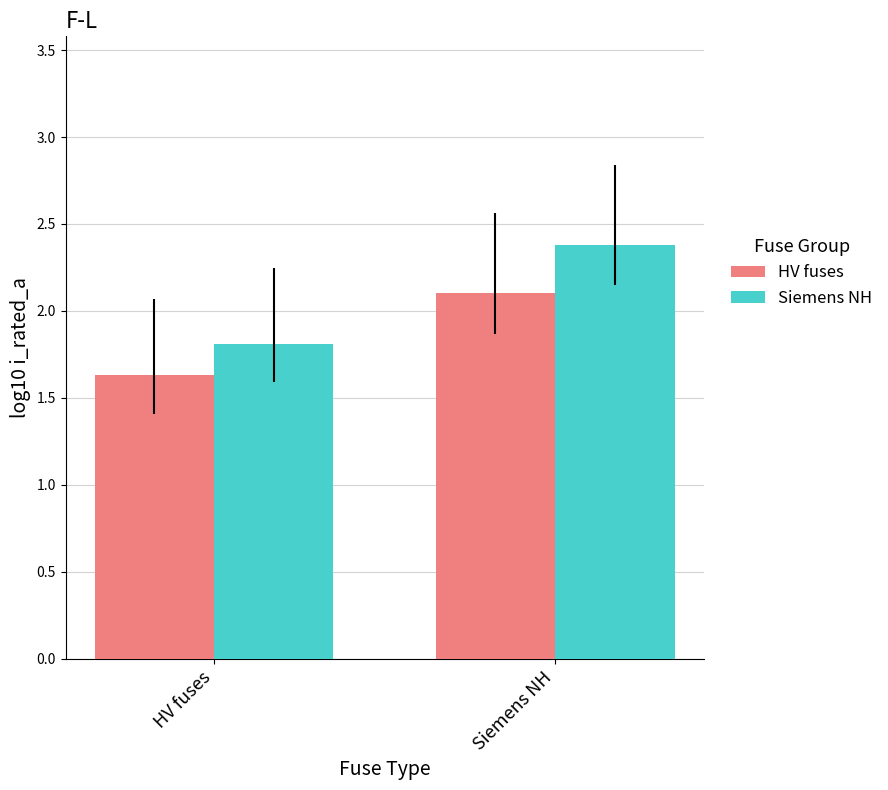

What is the label of the 2nd bar from the right?

HV fuses